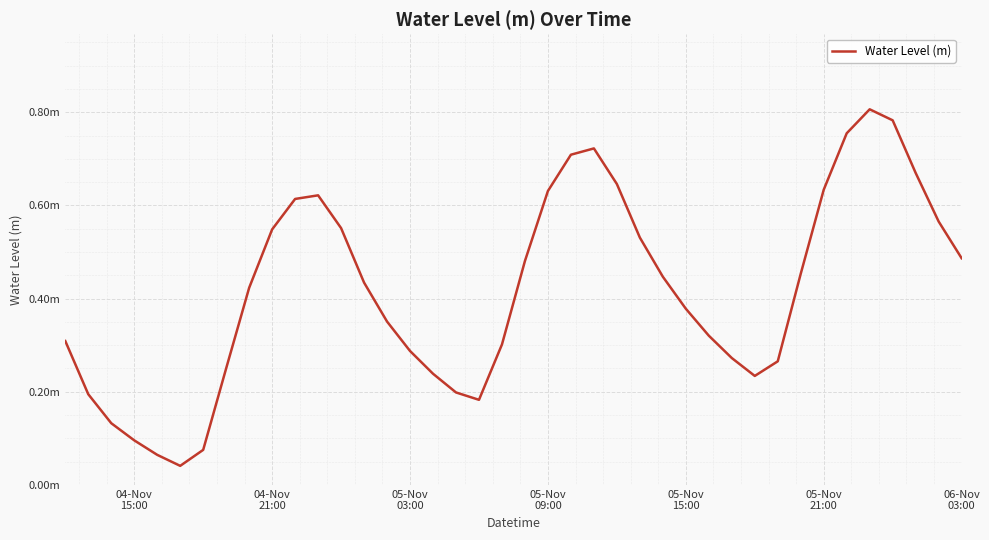

Does the chart display data point markers on the line(s)?

No